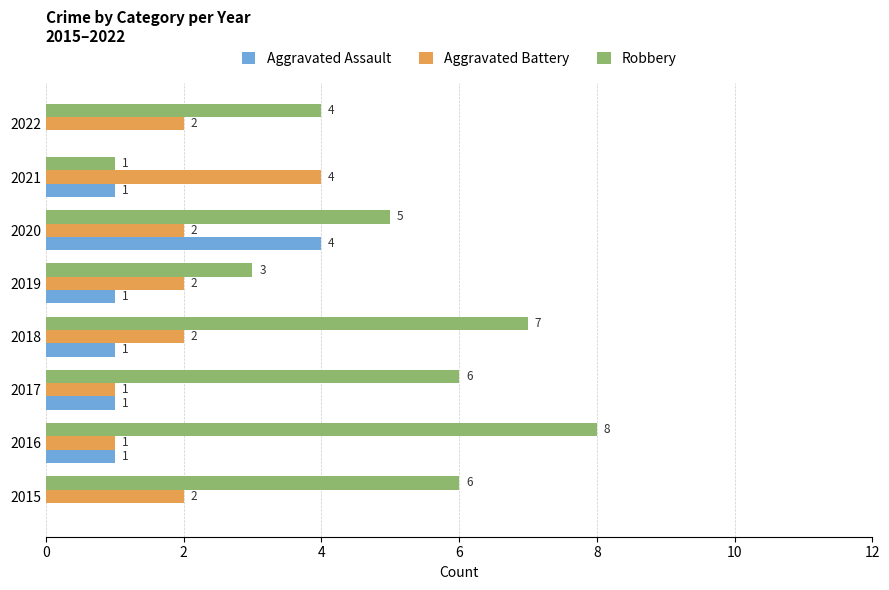

What is the maximum value for Robbery?

8